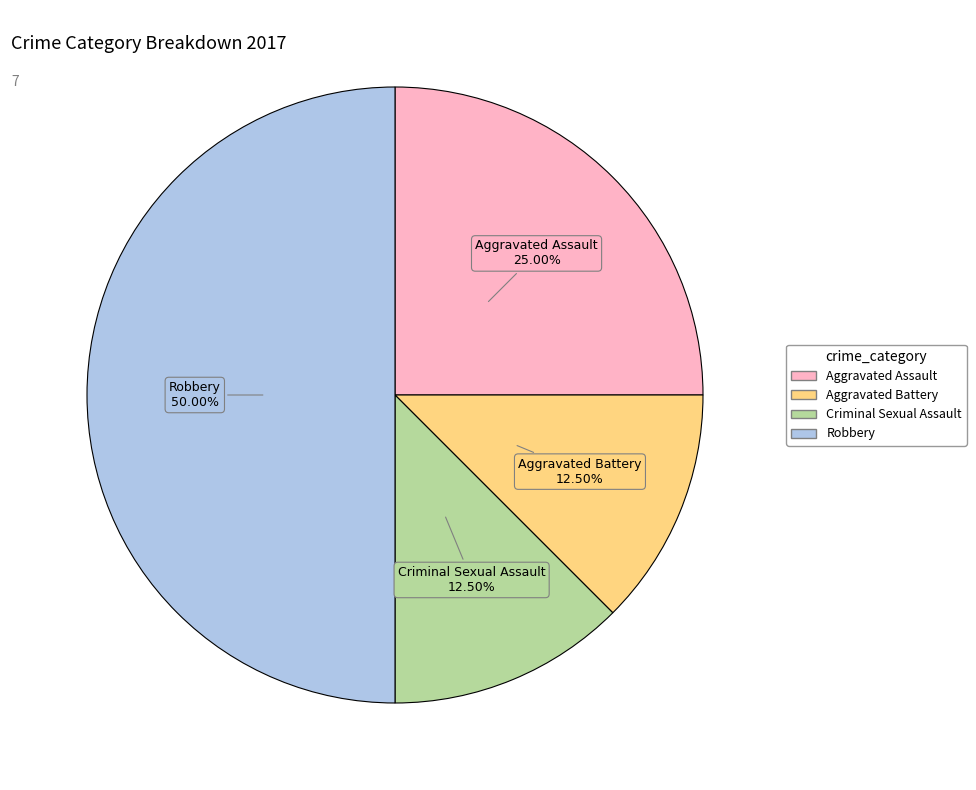

True or false: Aggravated Battery accounts for 21% of the total.

False